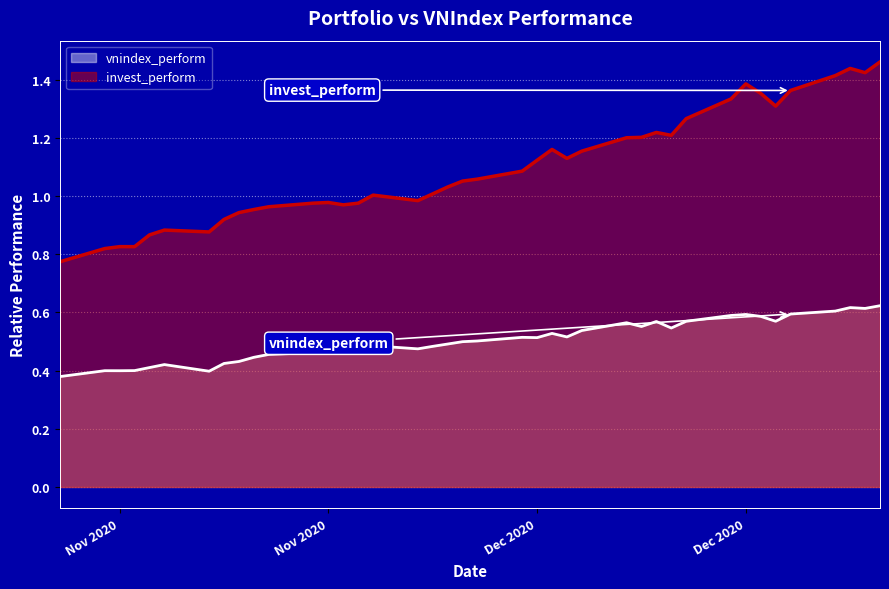

How many lines are shown in the chart?

2